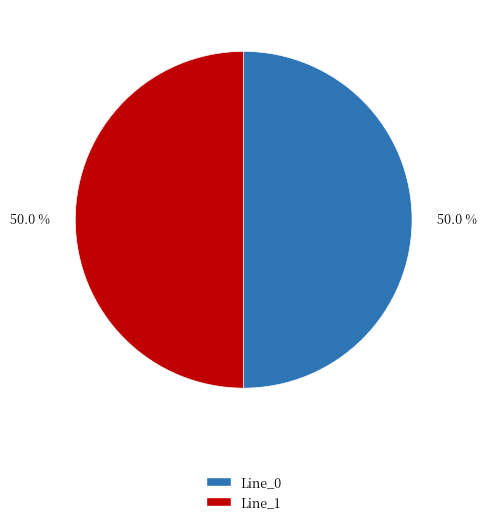

Count the number of slices in the pie.

2